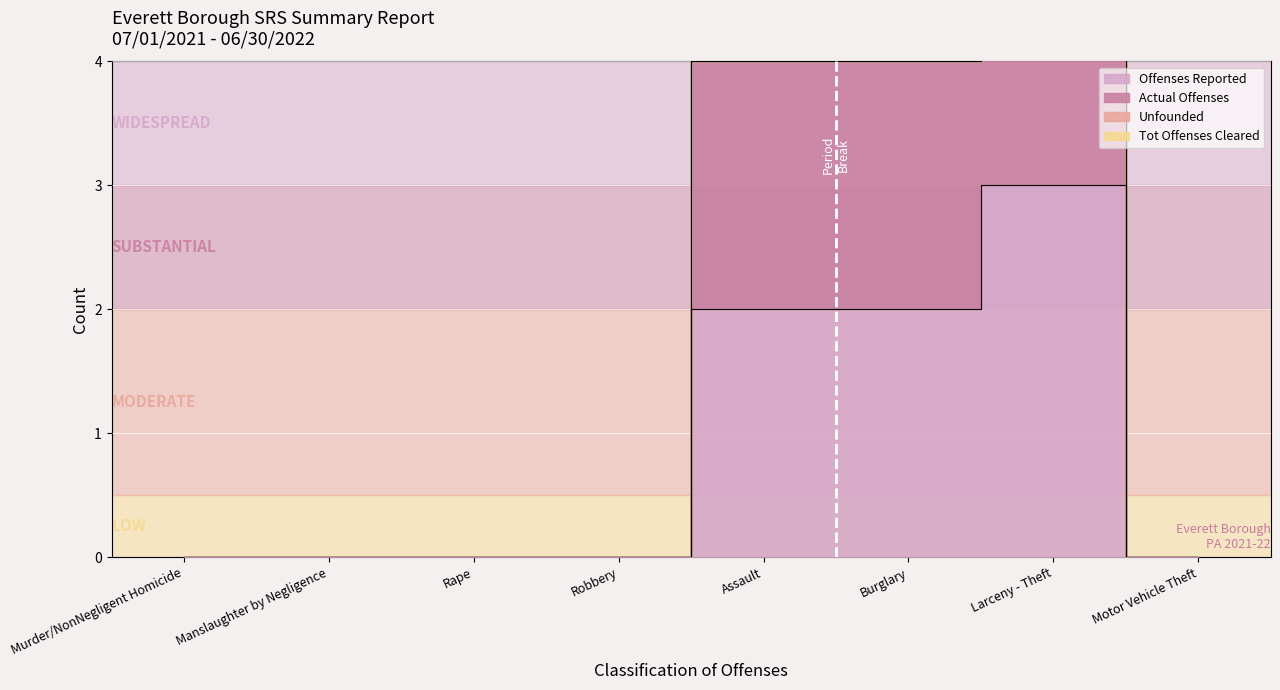

At which category is the sum across all series the highest?

Larceny - Theft